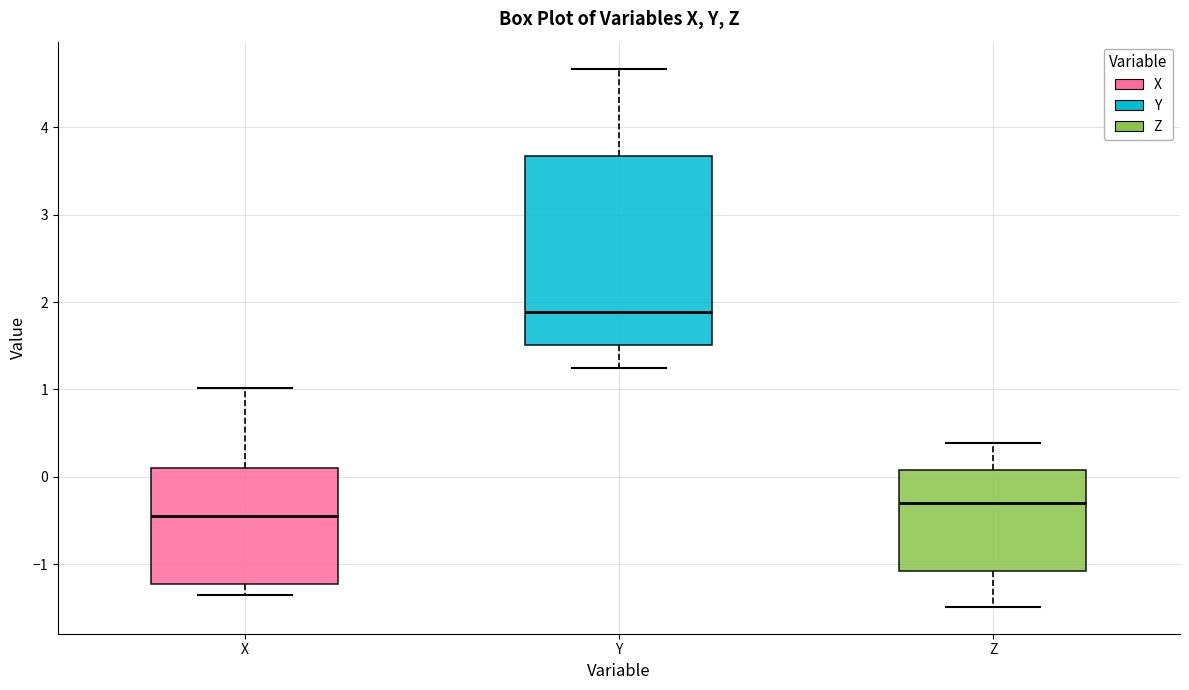

Where is the upper edge of the box for X on the y-axis? The values are not printed on the chart, so give them approximately, as read against the axis.

0.1